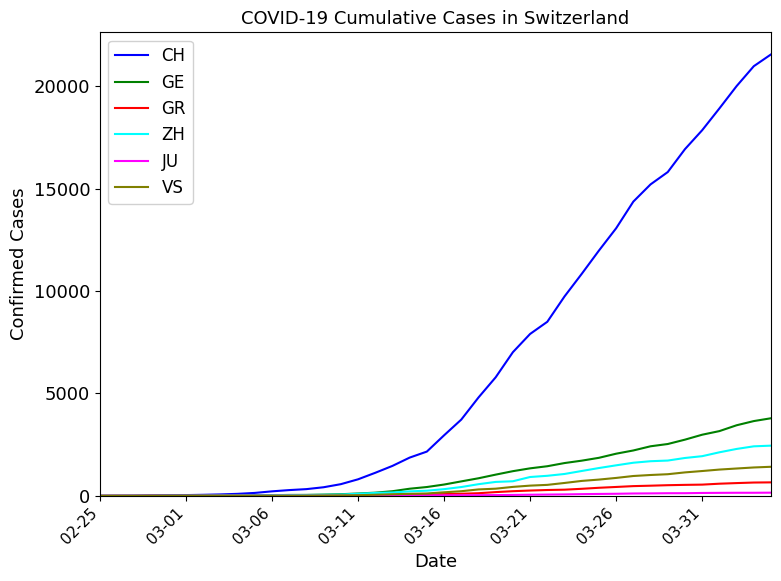

Which series has the largest range (max minus min)?

CH